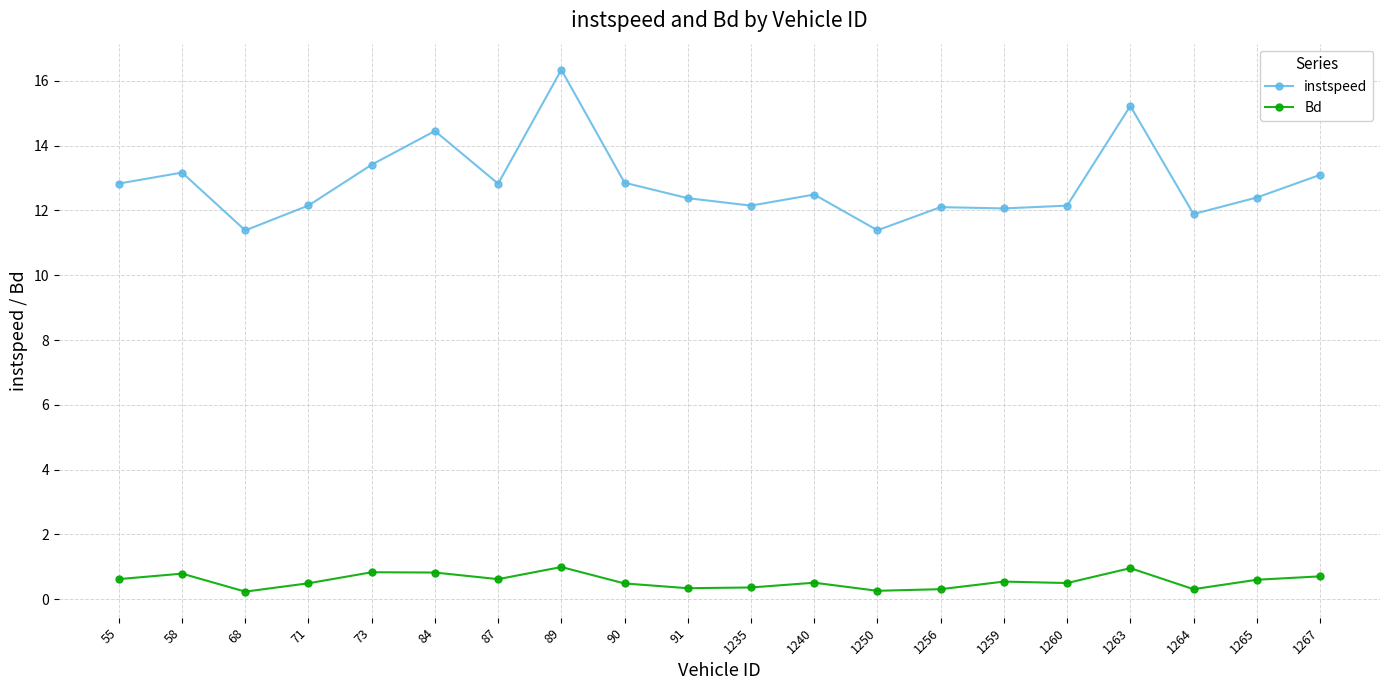

Does the chart display data point markers on the line(s)?

Yes